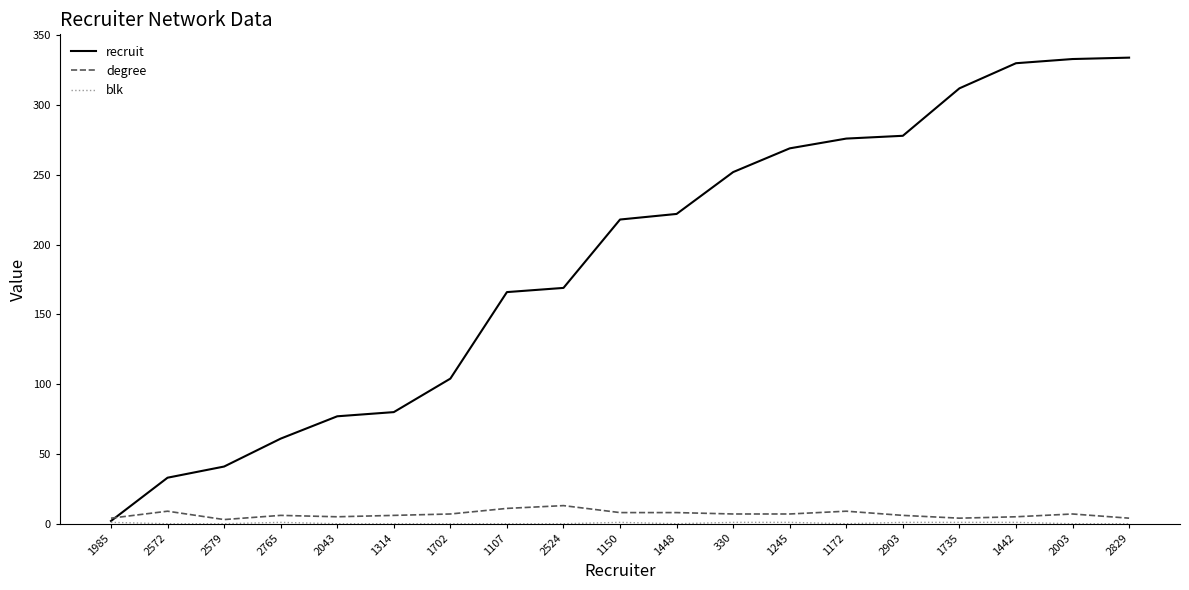

How many degree values are between 5 and 8?

11